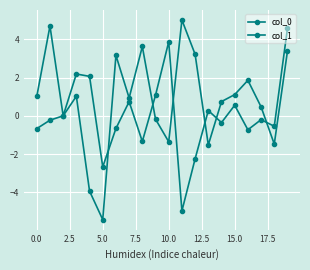

Is this an area chart (filled region under the line)?

No